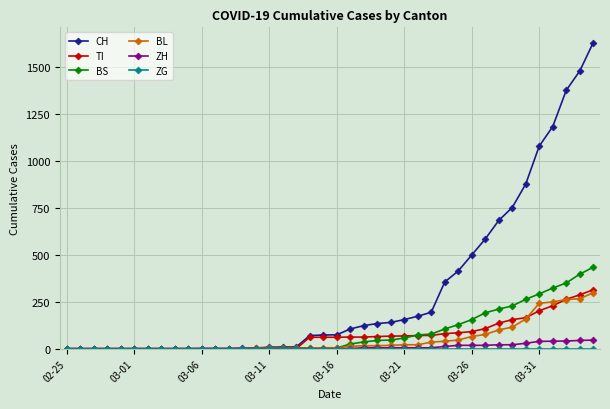

How many distinct data groups are displayed?

6